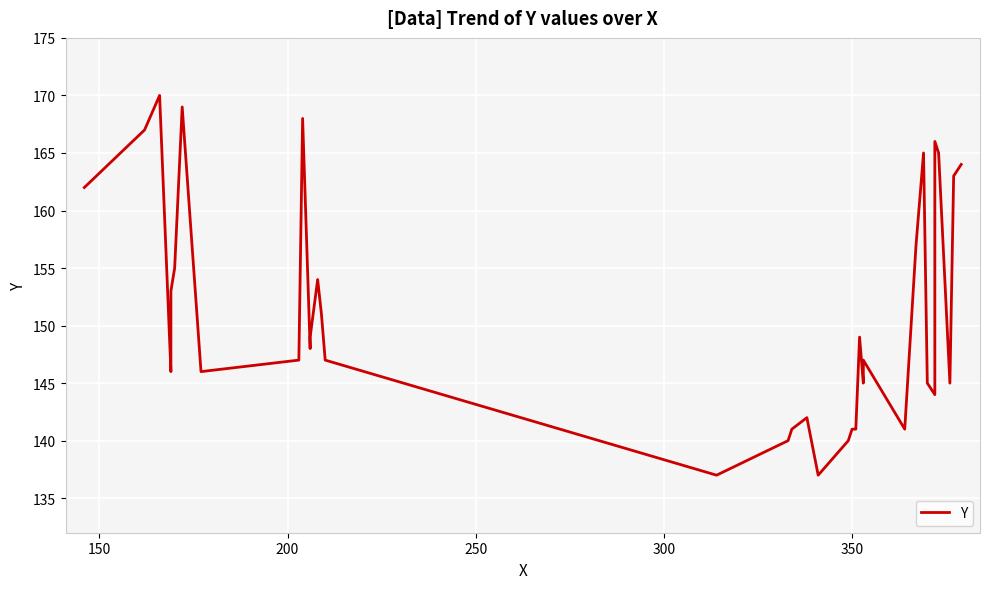

What is the average value?

151